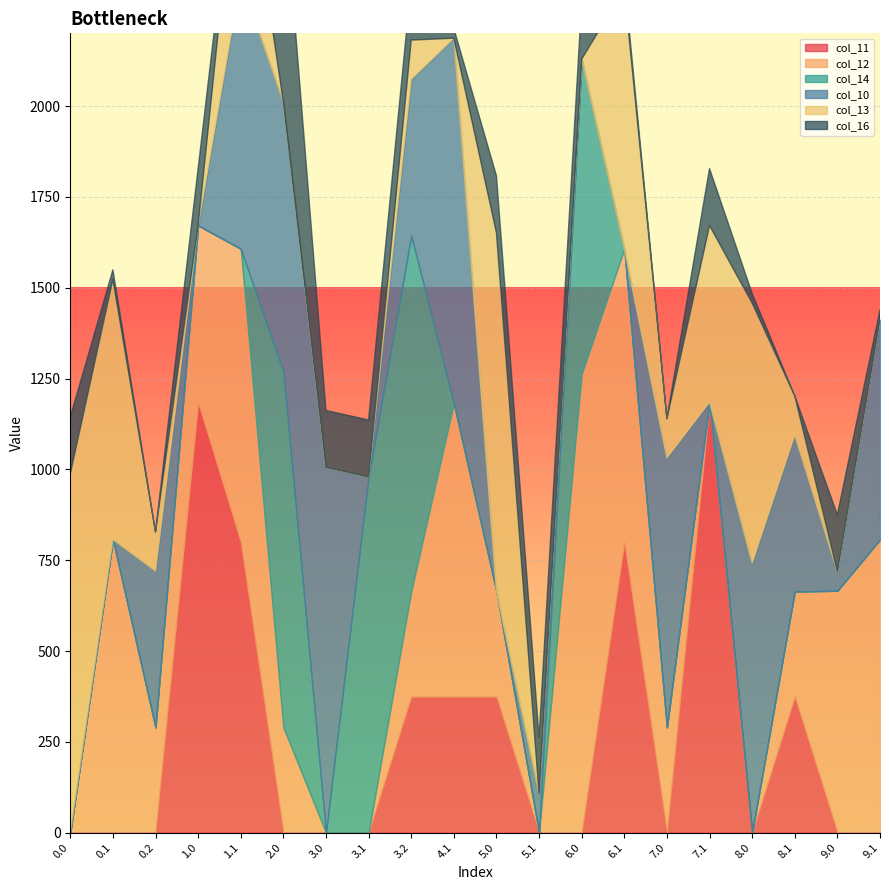

Which series has the largest range (max minus min)?

col_12